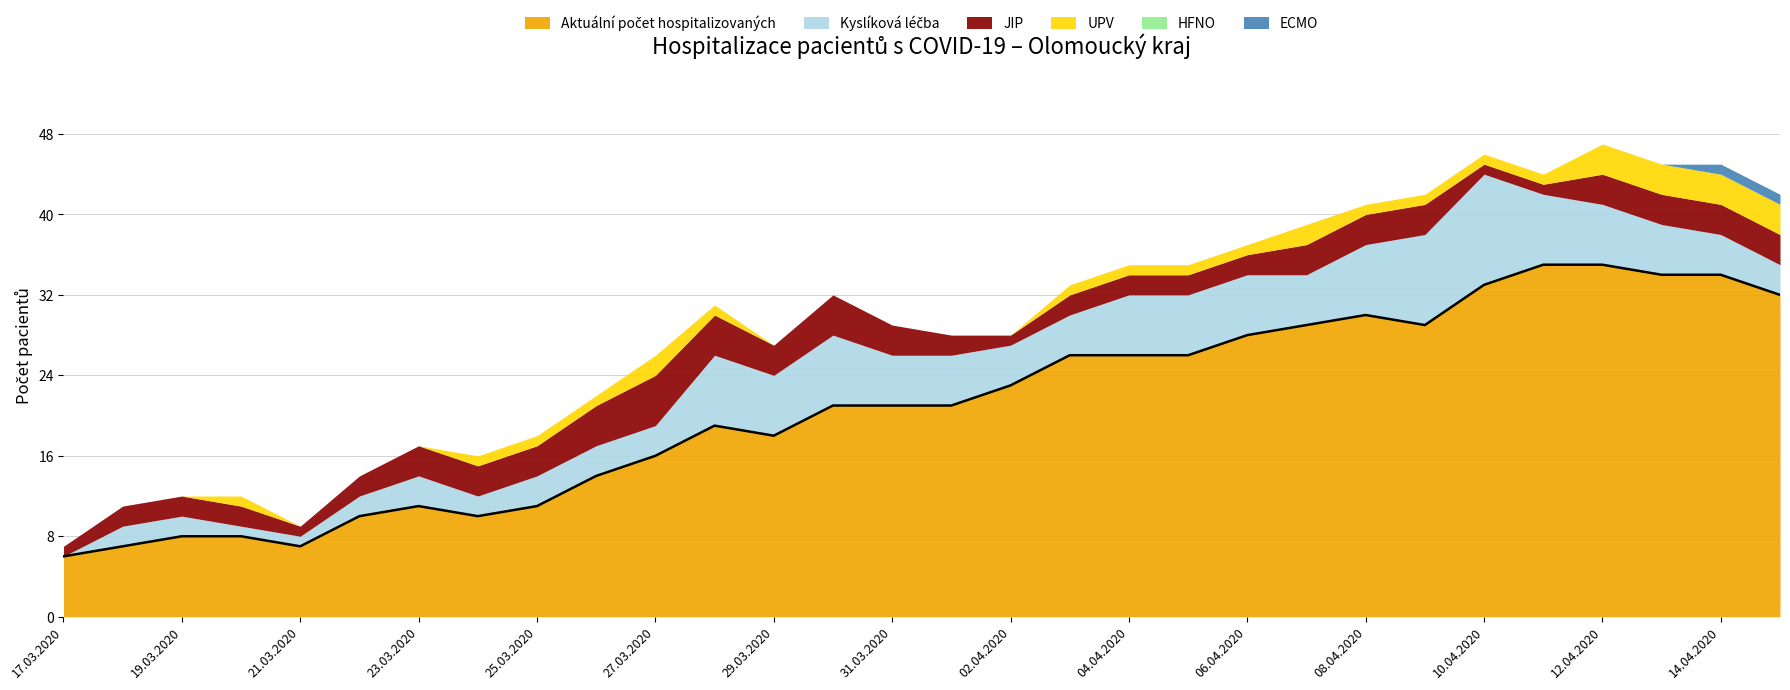

Rank the series at 09.04.2020 from highest to lowest value.

Aktuální počet hospitalizovaných, Kyslíková léčba, JIP, UPV, ECMO, HFNO